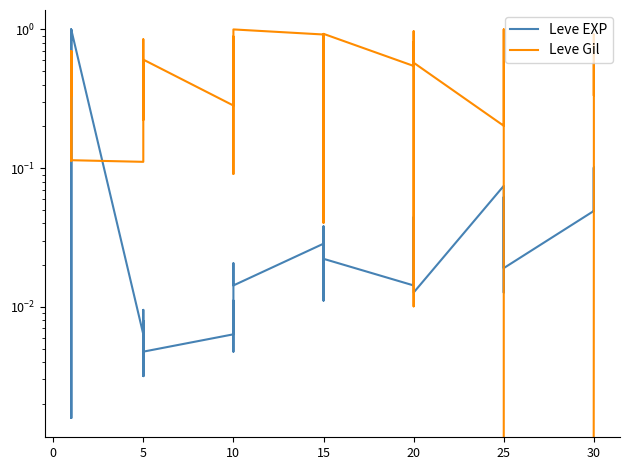

True or false: Leve EXP and Leve Gil intersect in this chart.

True